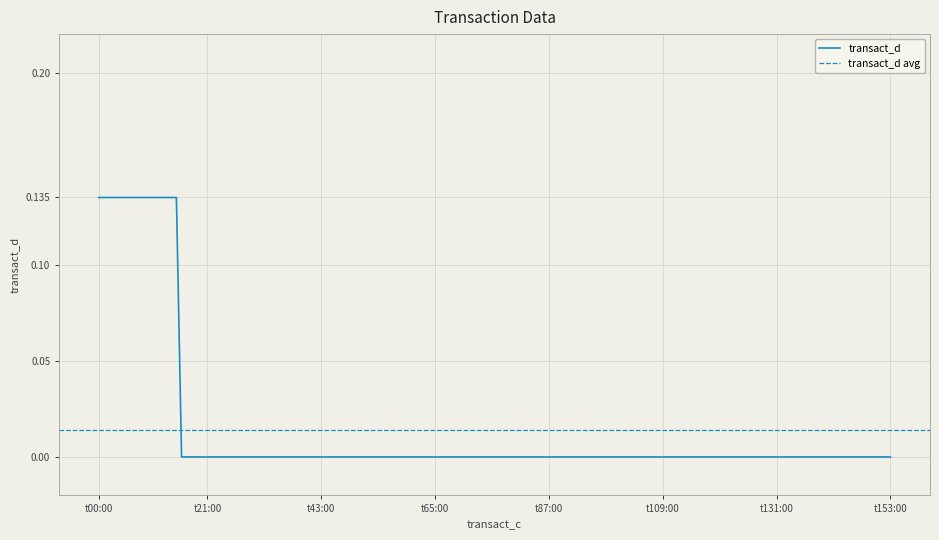

How many lines are shown in the chart?

1